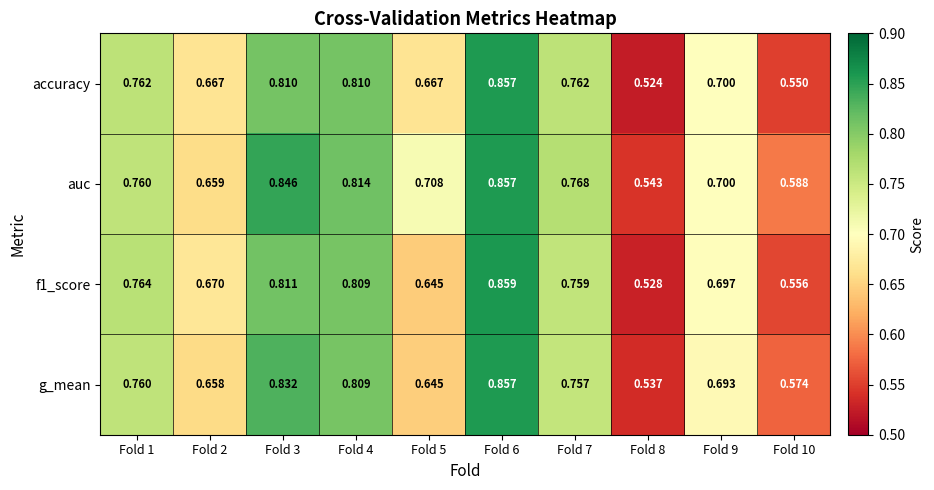

Which series has the widest spread of values?

accuracy